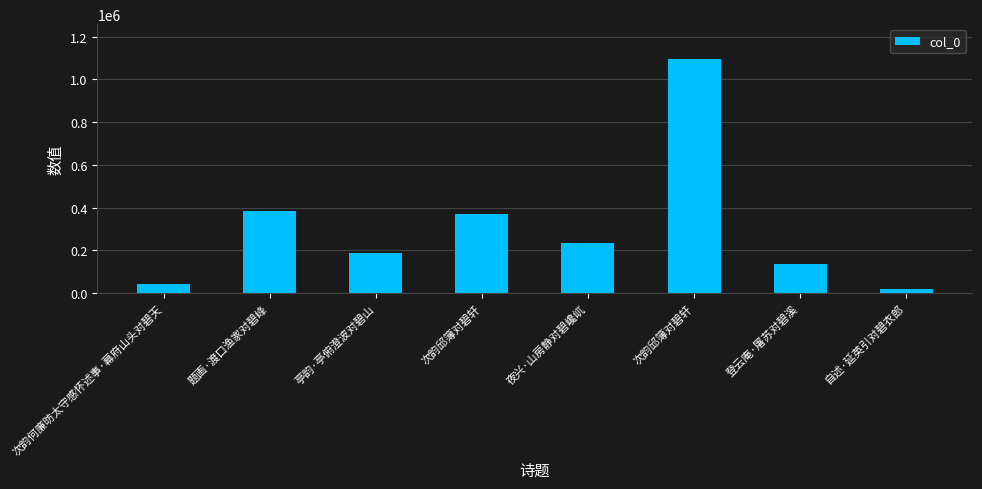

What is the change in value from 次韵邱簿对碧轩 to 登云庵·屠苏对碧溪?

-238366